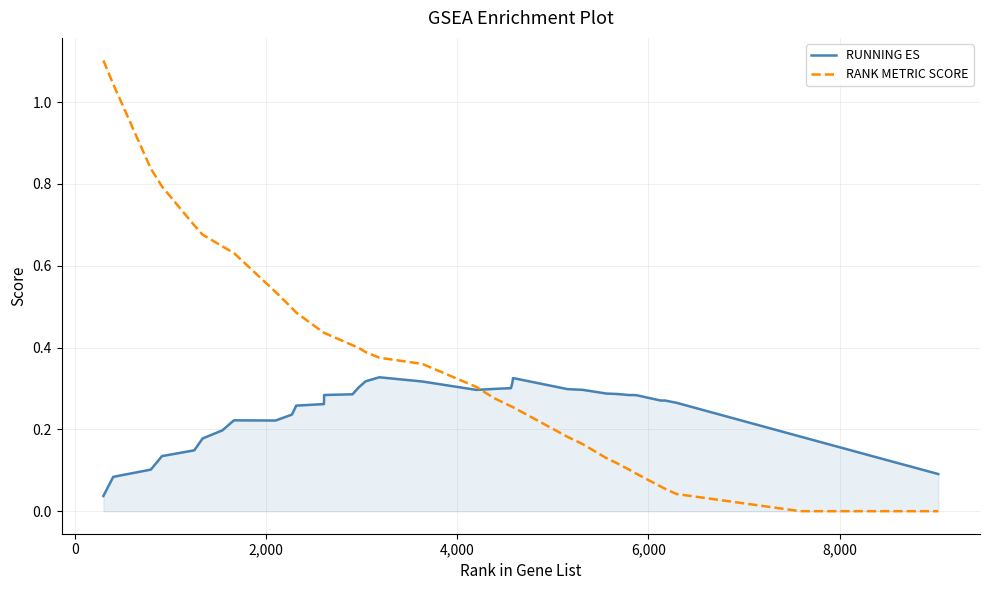

Rank the series by their maximum value, from lowest to highest.

RUNNING ES, RANK METRIC SCORE